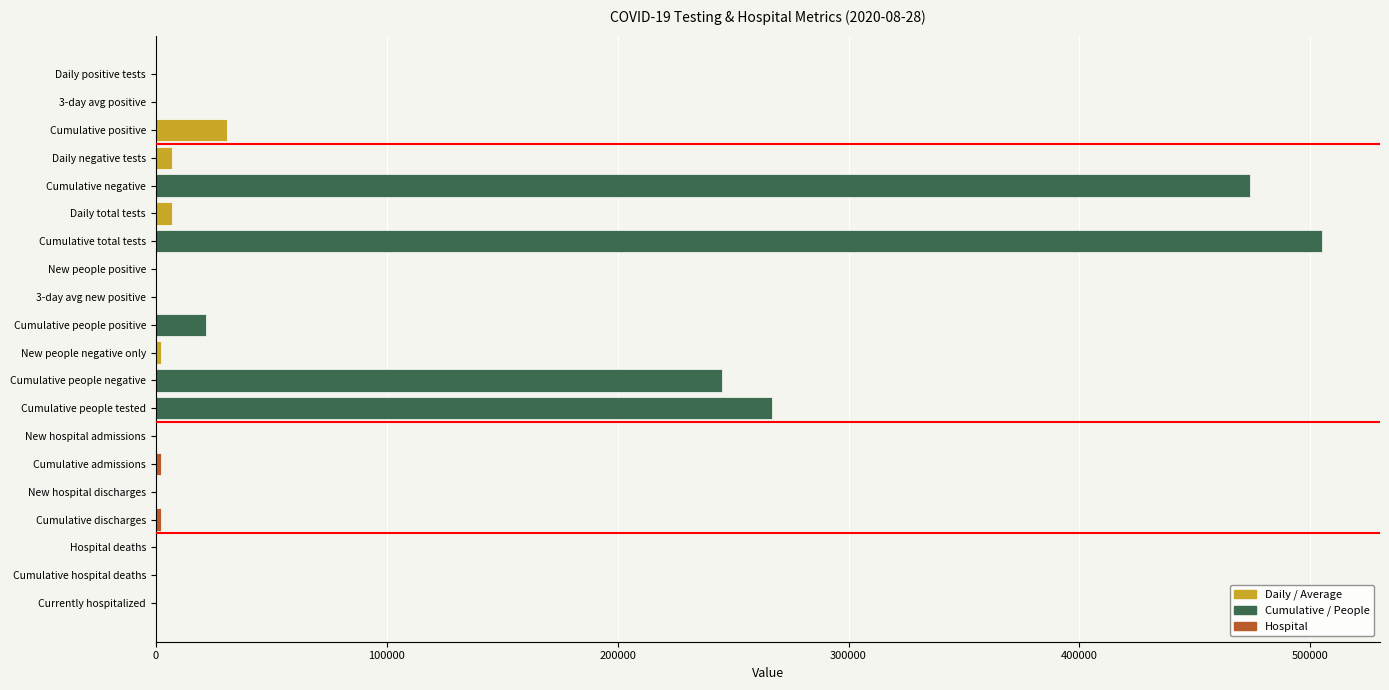

Is it true that the value at Cumulative people tested is 475955?

False